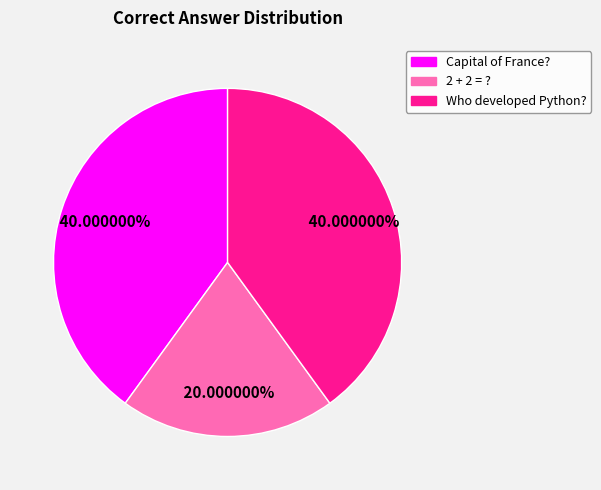

To the nearest percent, what percentage of the pie is Who developed Python??

40%